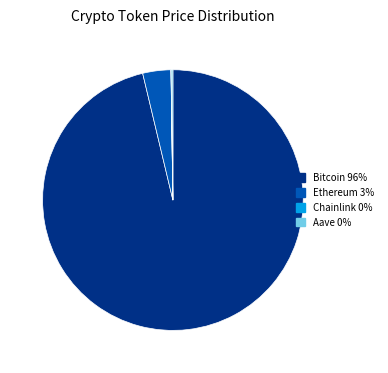

Does any single category account for the majority?

Yes